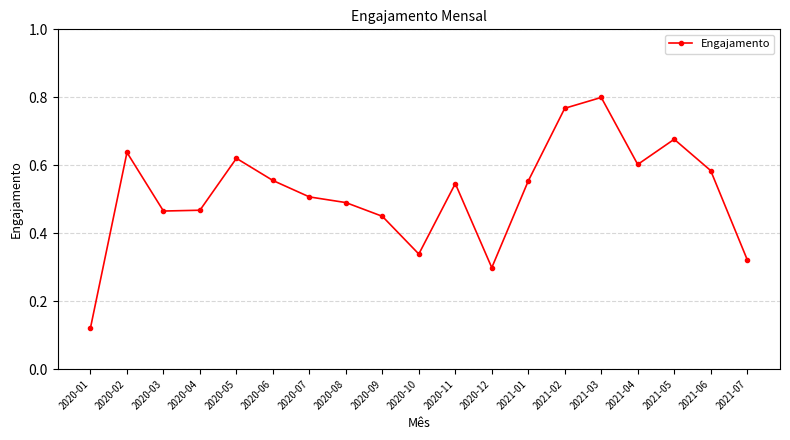

How many lines are shown in the chart?

1